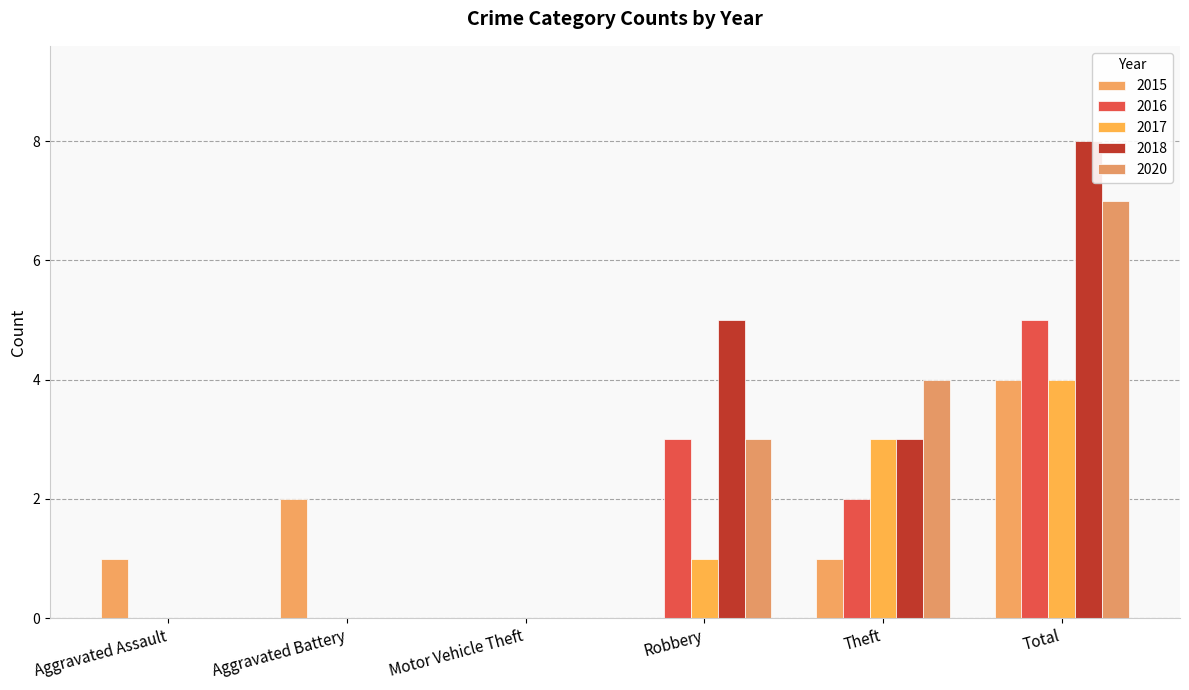

What is the sum of all 2015 values?

8